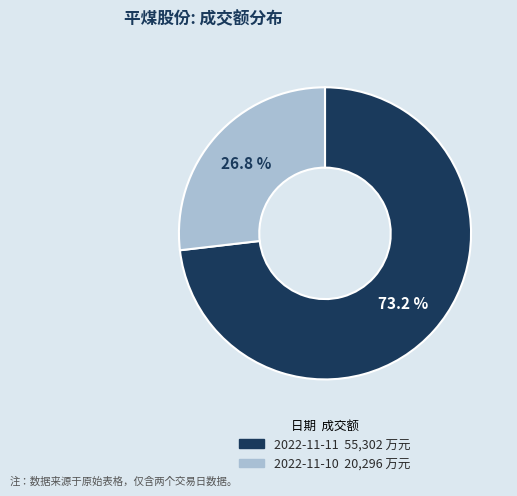

Count the number of slices in the pie.

2